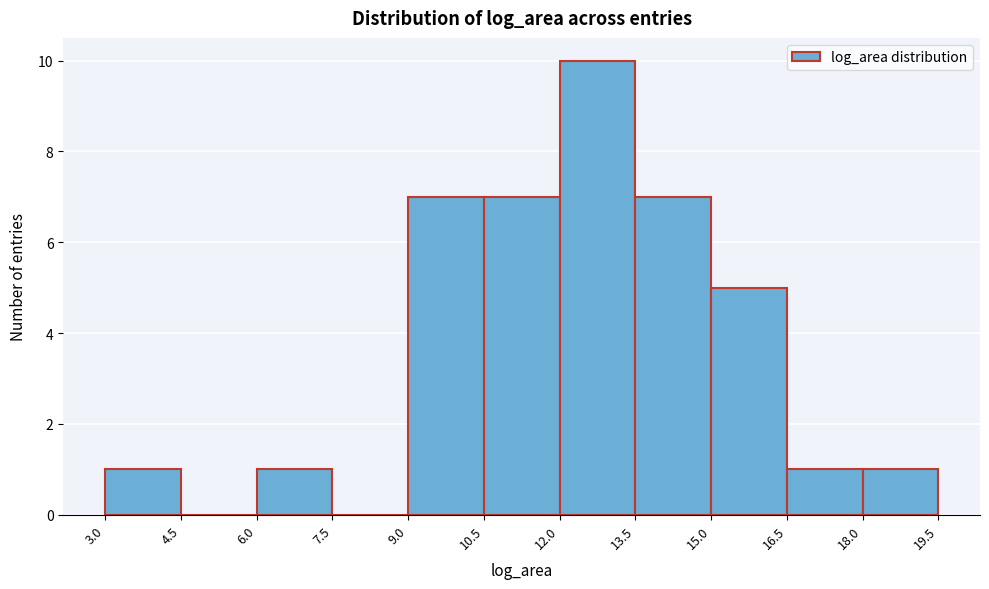

Reading left to right, transcribe this chart: for each bar, give the range it covers on the x-axis and its height. The values are not printed on the chart, so give them approximately, as read against the axis.

3.0 to 4.5: 1
4.5 to 6.0: 0
6.0 to 7.5: 1
7.5 to 9.0: 0
9.0 to 10.5: 7
10.5 to 12.0: 7
12.0 to 13.5: 10
13.5 to 15.0: 7
15.0 to 16.5: 5
16.5 to 18.0: 1
18.0 to 19.5: 1